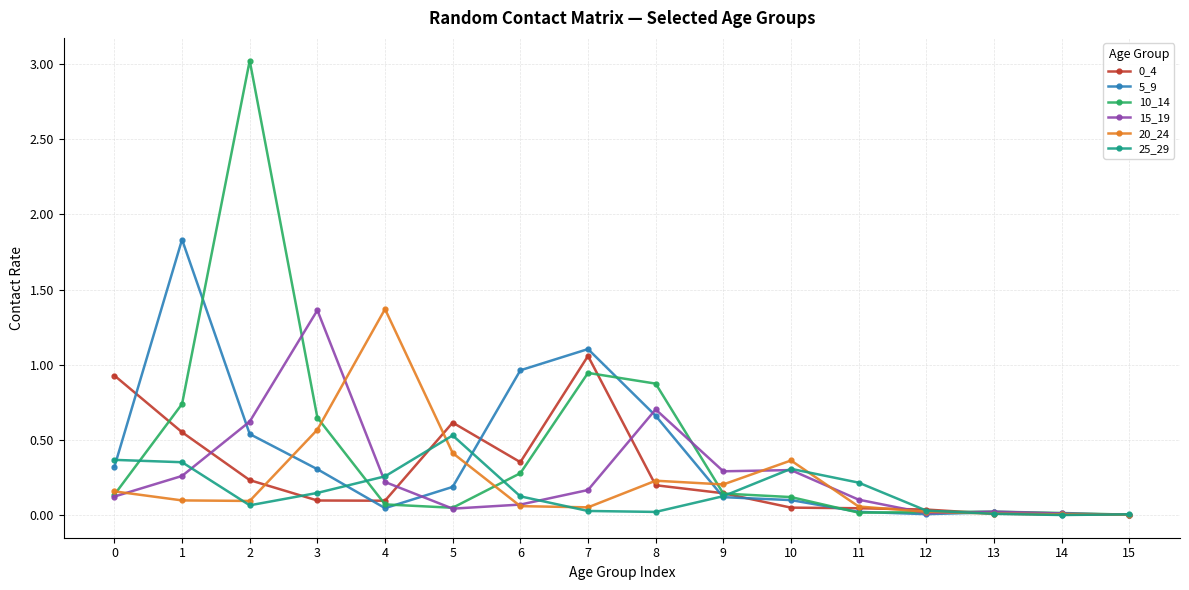

Which series has the widest spread of values?

10_14